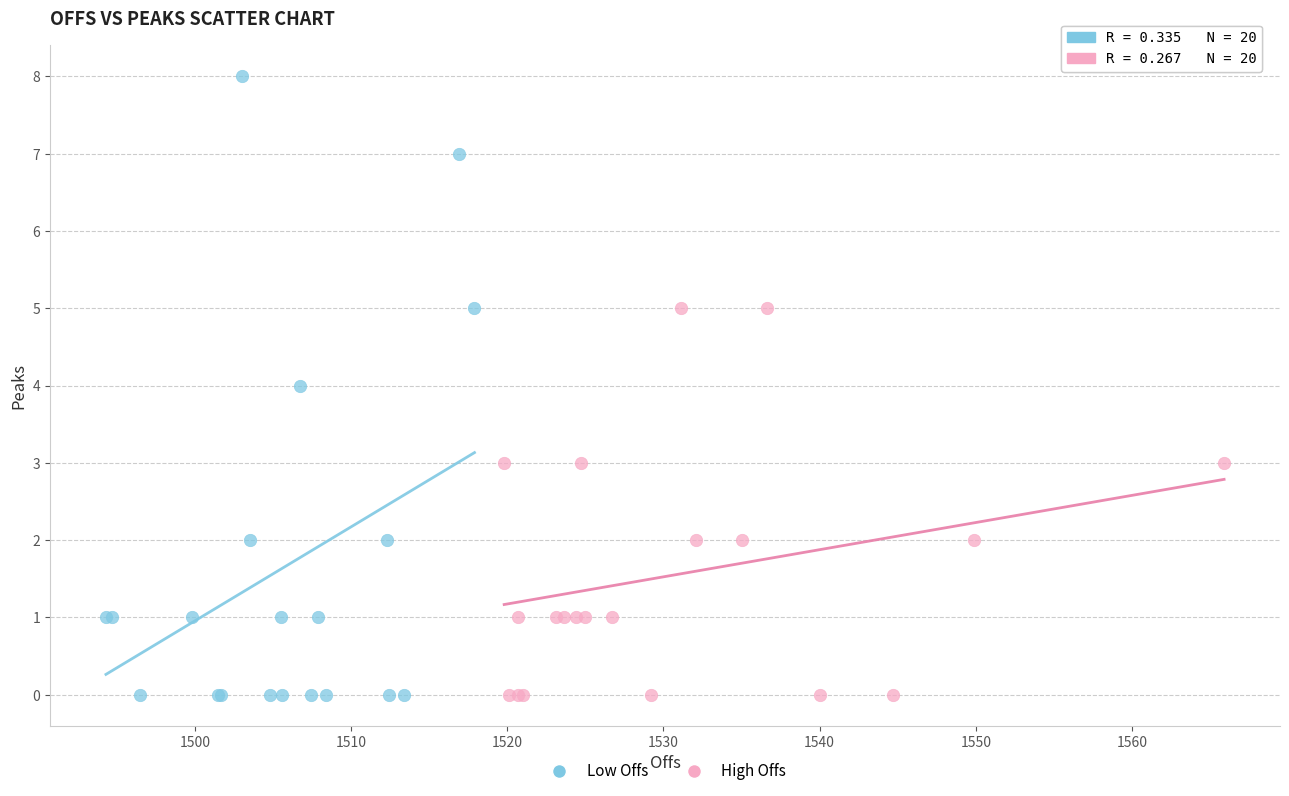

Which series contains the highest Y value?

Low Offs